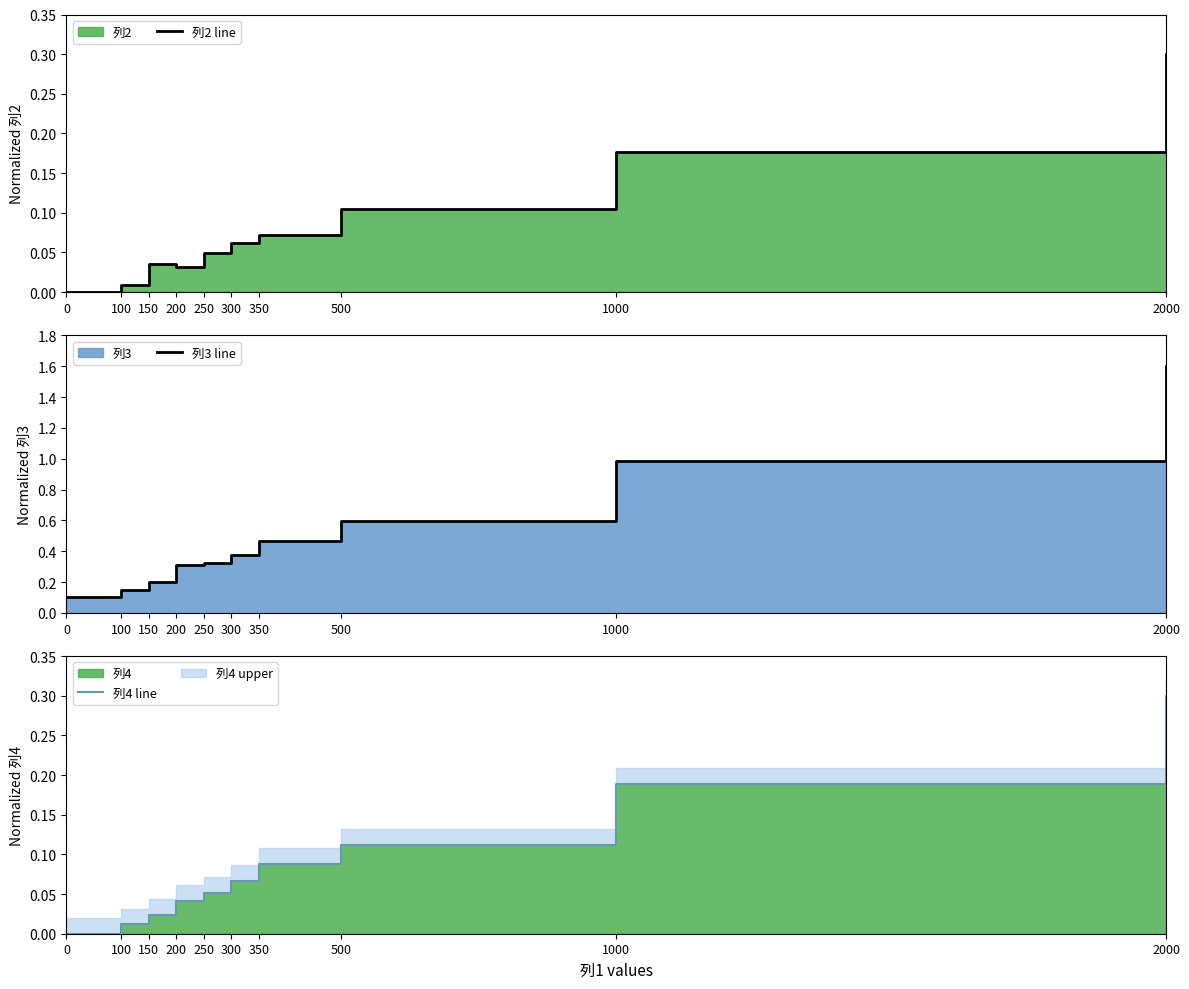

Which series ends up on top after the final intersection of 列2 line and 列4 line?

列4 line